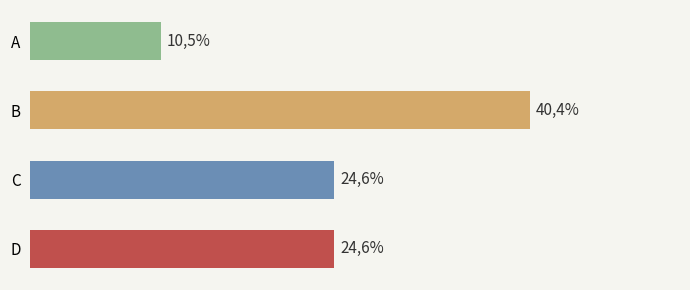

Which has a higher value, C or B?

B